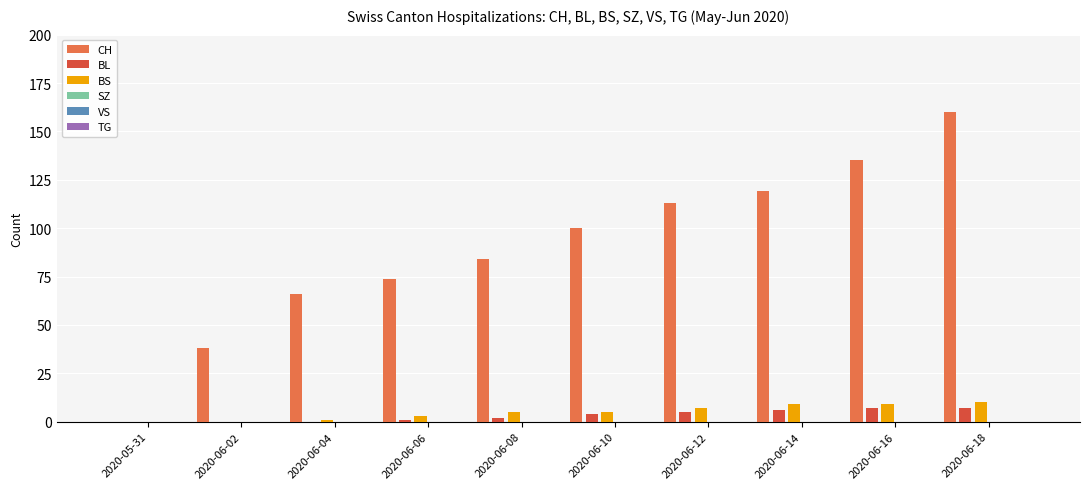

What is the highest value of the BS series?

10